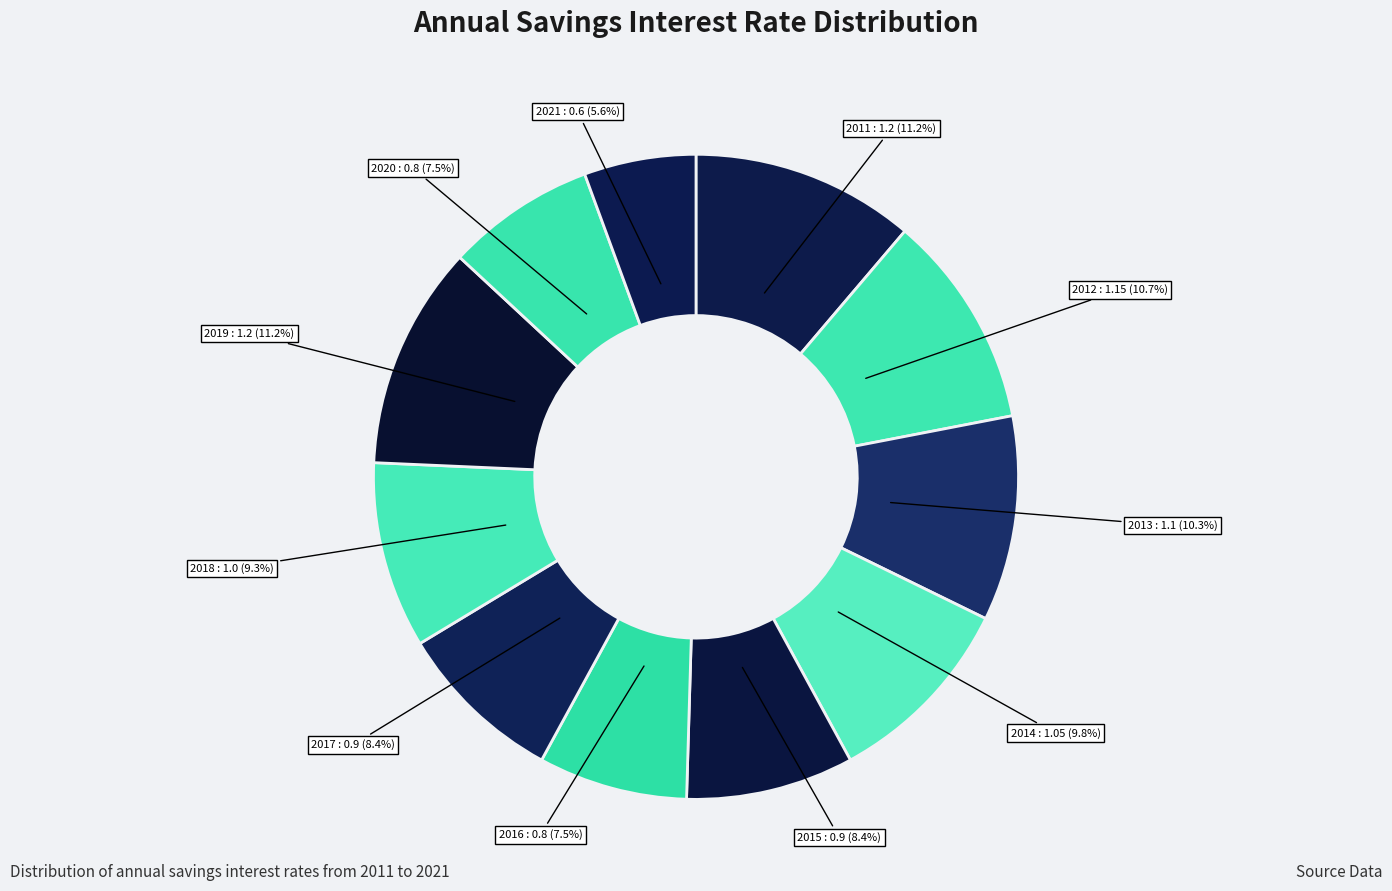

Which slice is the smallest?

2021